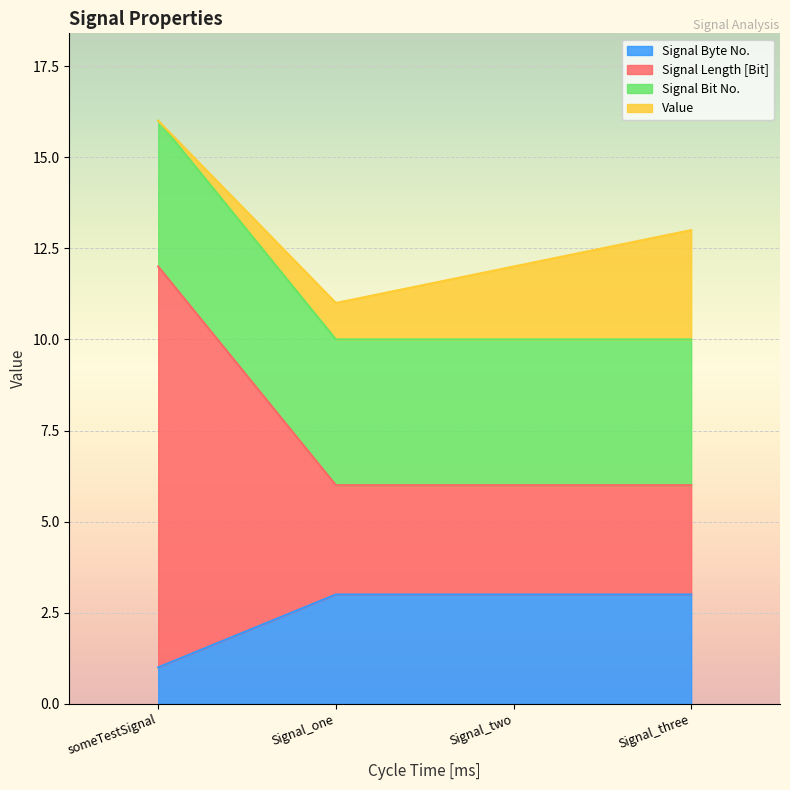

What is the label of the 2nd point from the right?

Signal_two